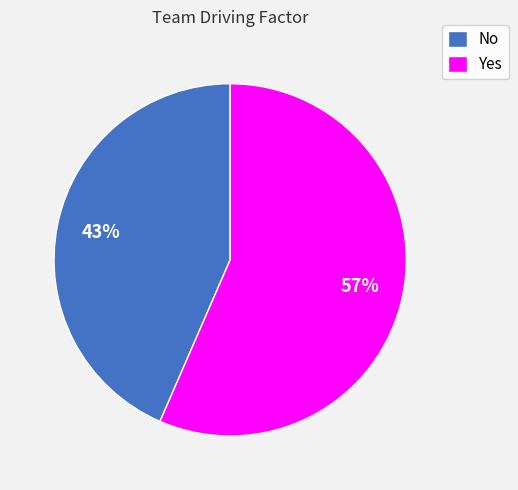

To the nearest percent, what is the average slice percentage?

50%